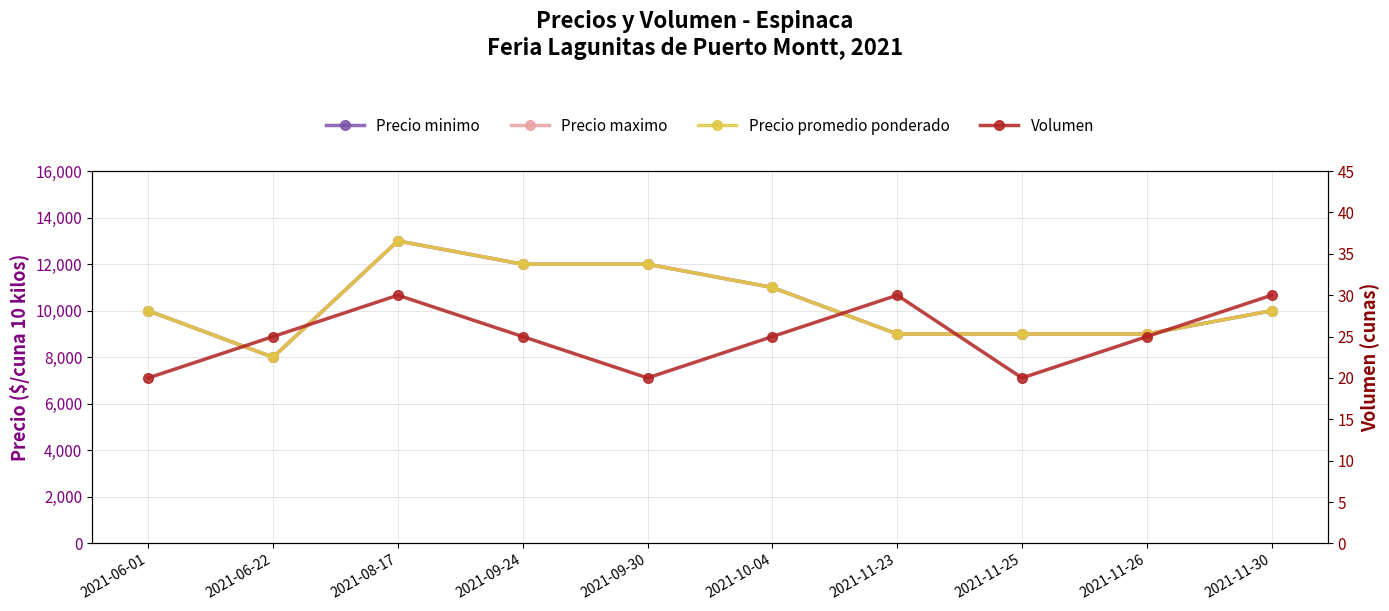

Where does the Precio minimo series first go above 10000?

2021-08-17